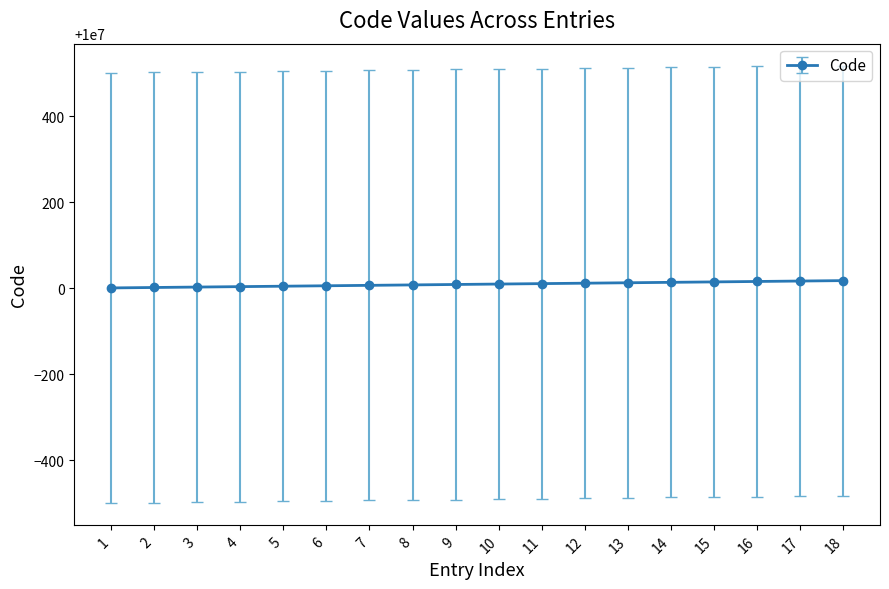

What is the value of the 13th point from the left?

10000013